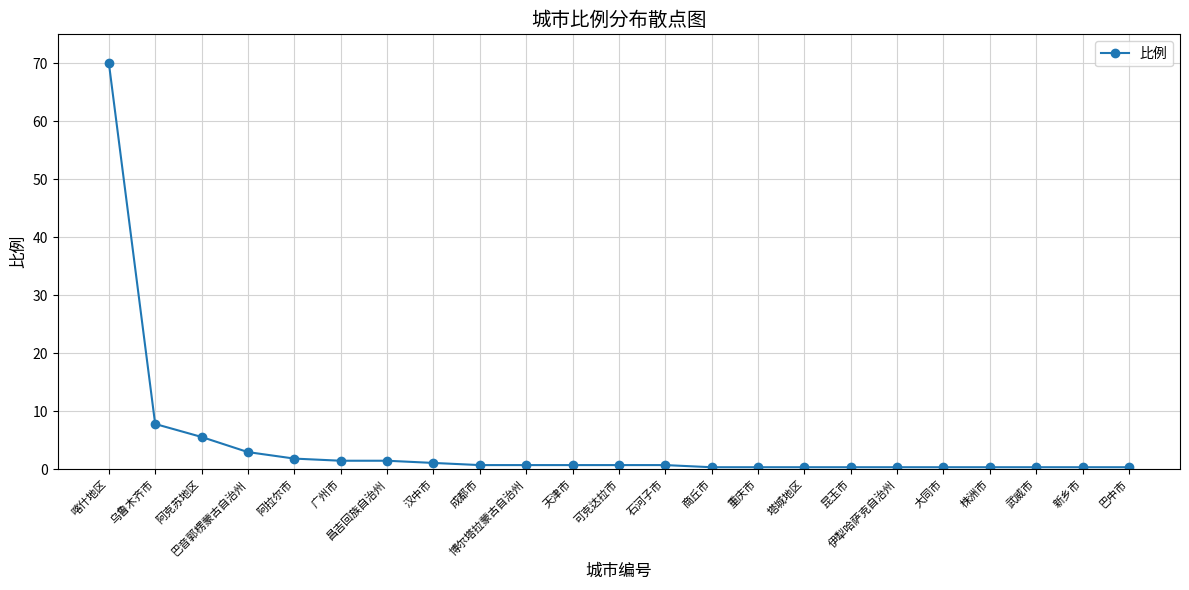

What is the difference between the maximum and minimum values?

69.8